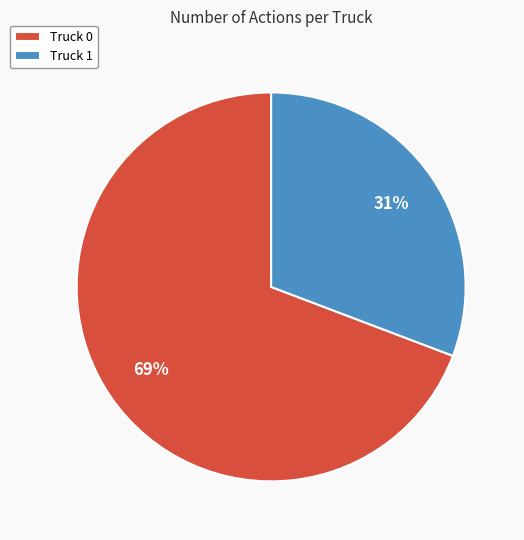

To the nearest percent, what percentage of the pie is Truck 1?

31%